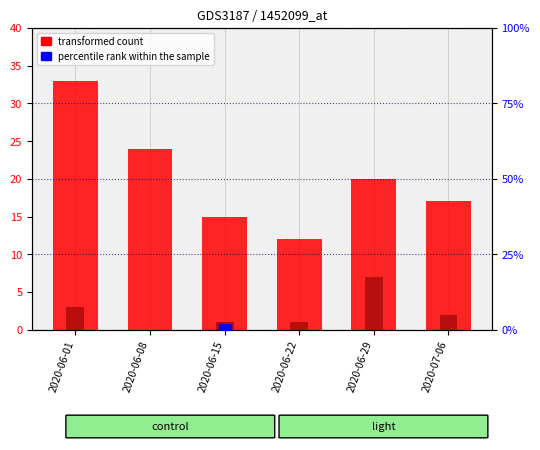

Which has a higher value, 2020-06-08 or 2020-06-01?

2020-06-01